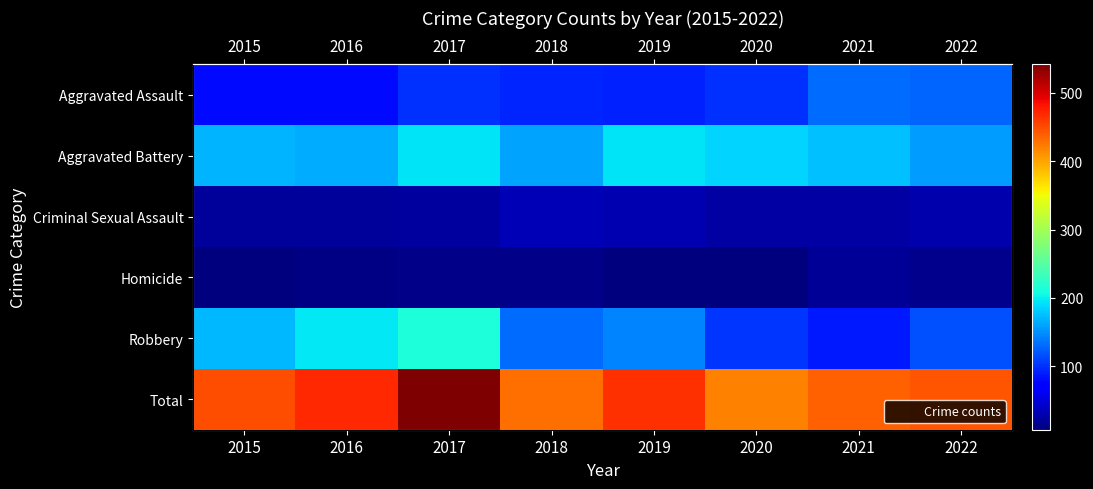

The value of Criminal Sexual Assault at 2018 is 33. True or false?

True